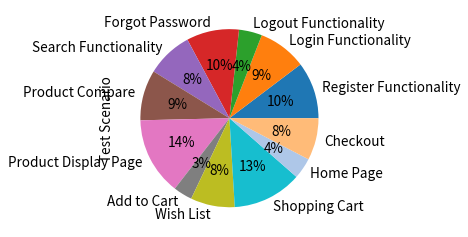

Count the number of slices in the pie.

12